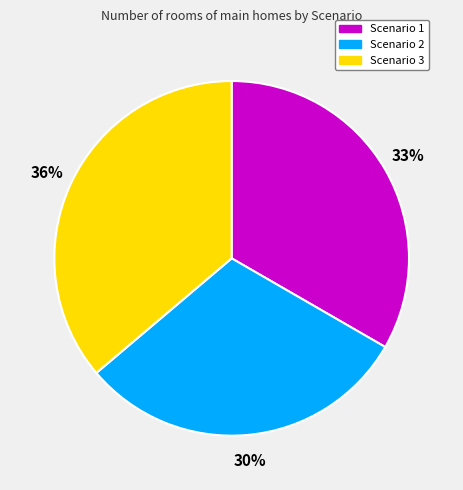

How many segments does this pie chart have?

3